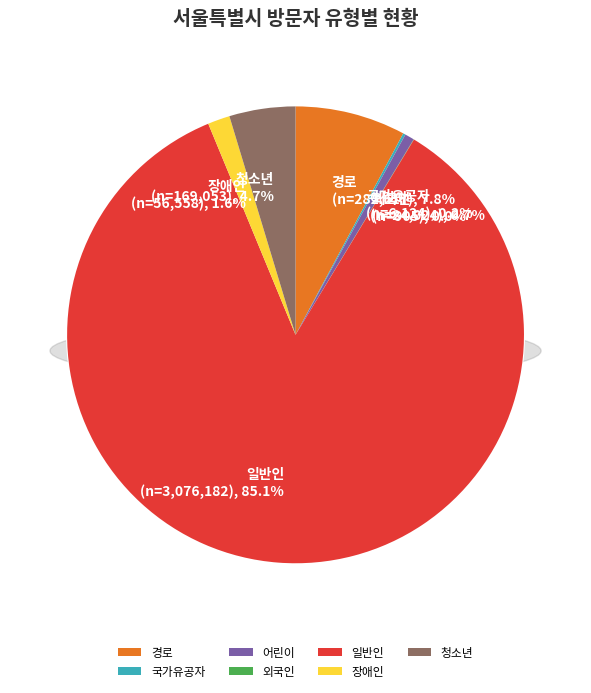

Rank the categories by value from highest to lowest.

일반인, 경로, 청소년, 장애인, 어린이, 국가유공자, 외국인